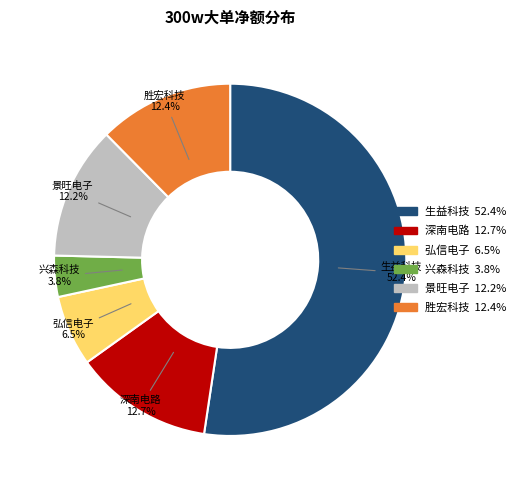

Does any single category account for the majority?

Yes